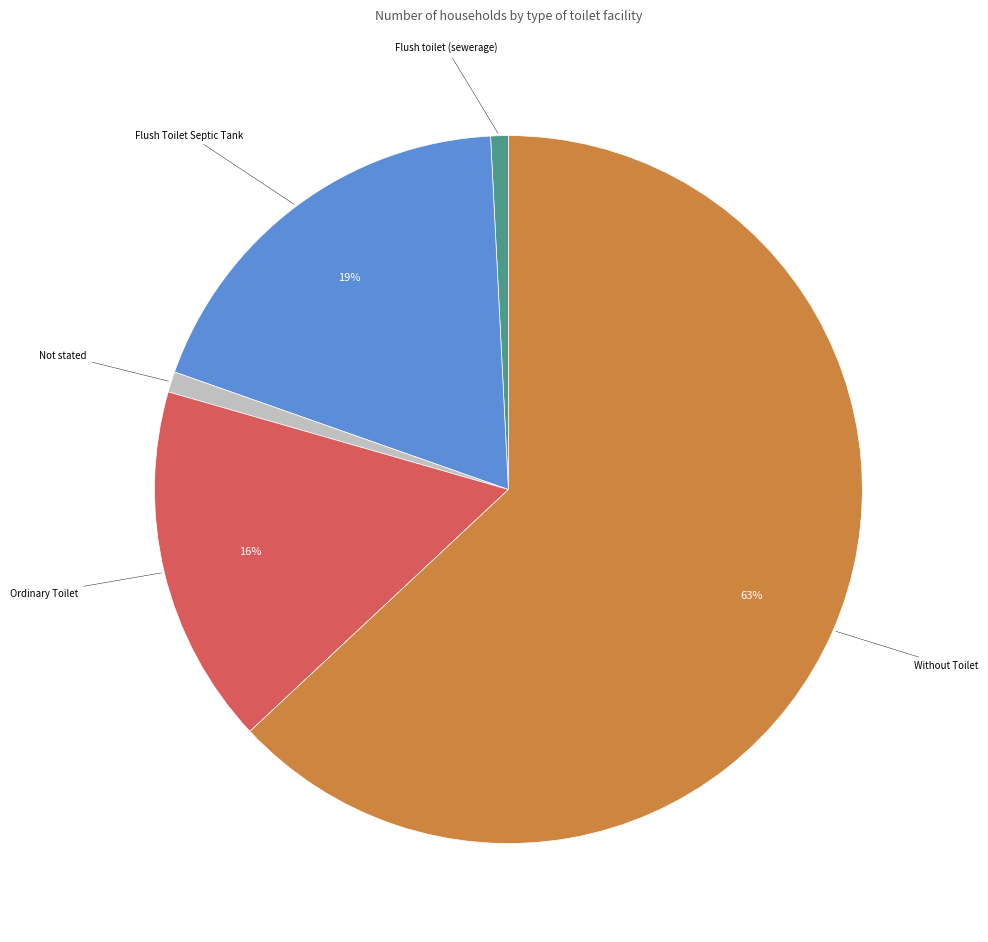

To the nearest percent, what is the average slice percentage?

20%